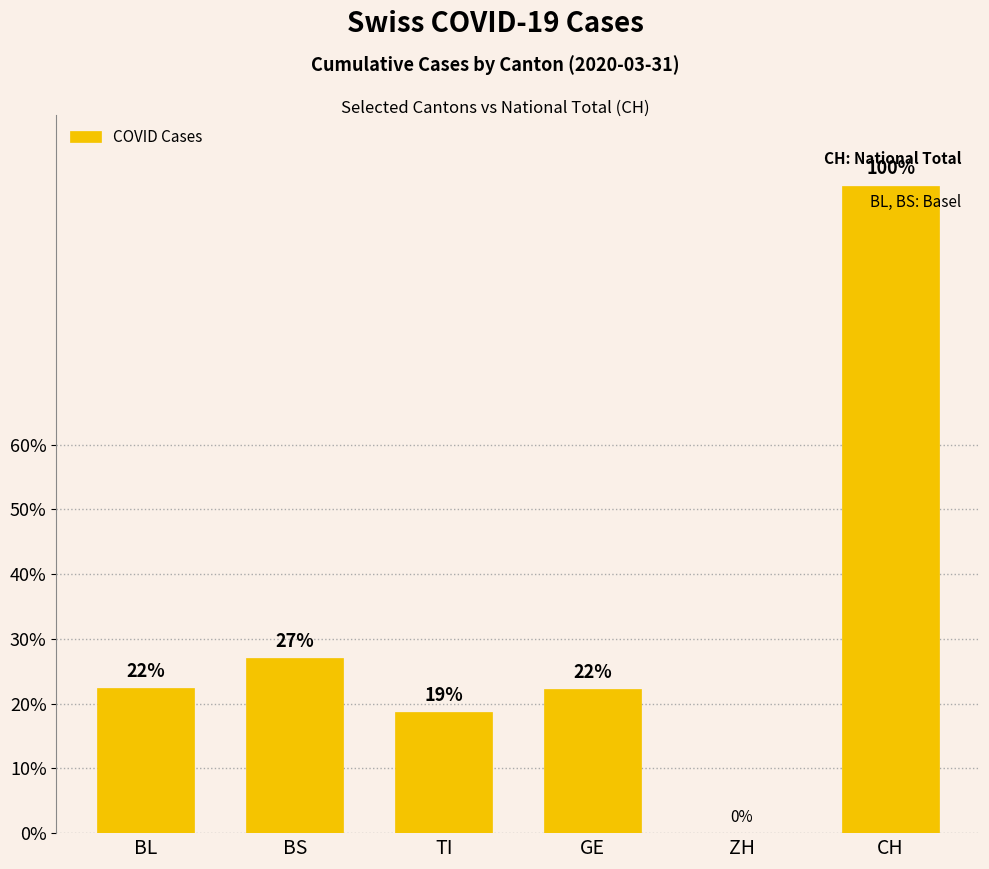

Between TI and ZH, which is larger?

TI